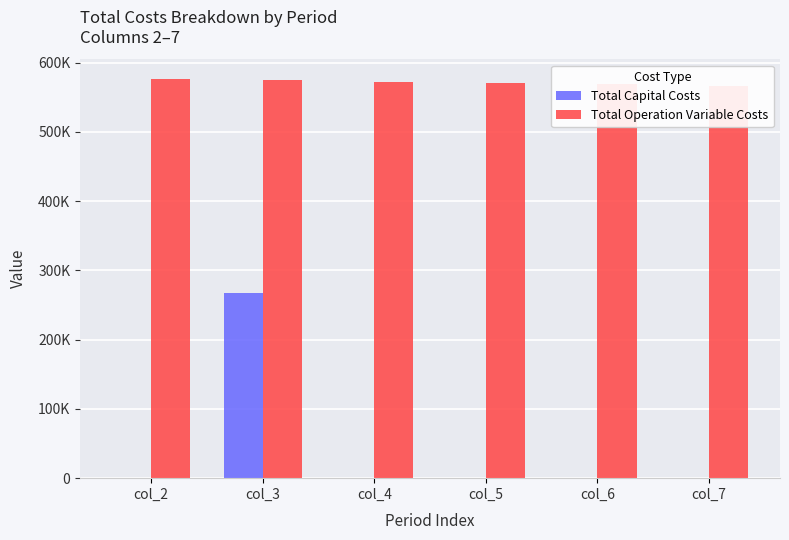

What are all the series names shown in the legend?

Total Capital Costs, Total Operation Variable Costs